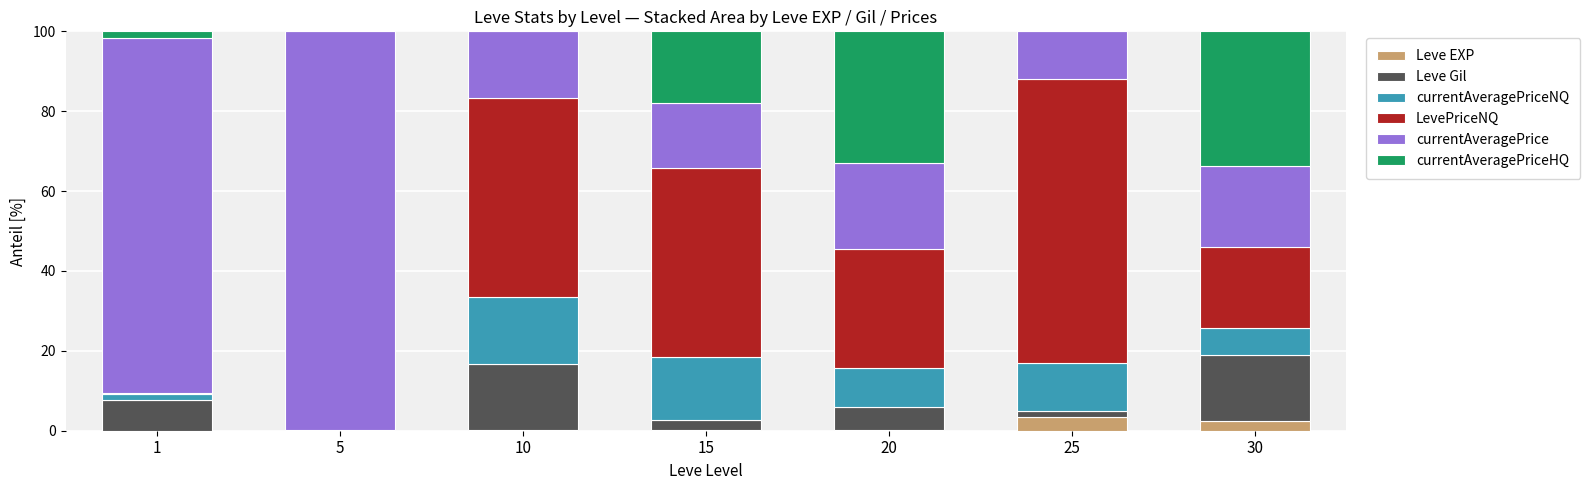

What is the maximum value for Leve EXP?

3.3